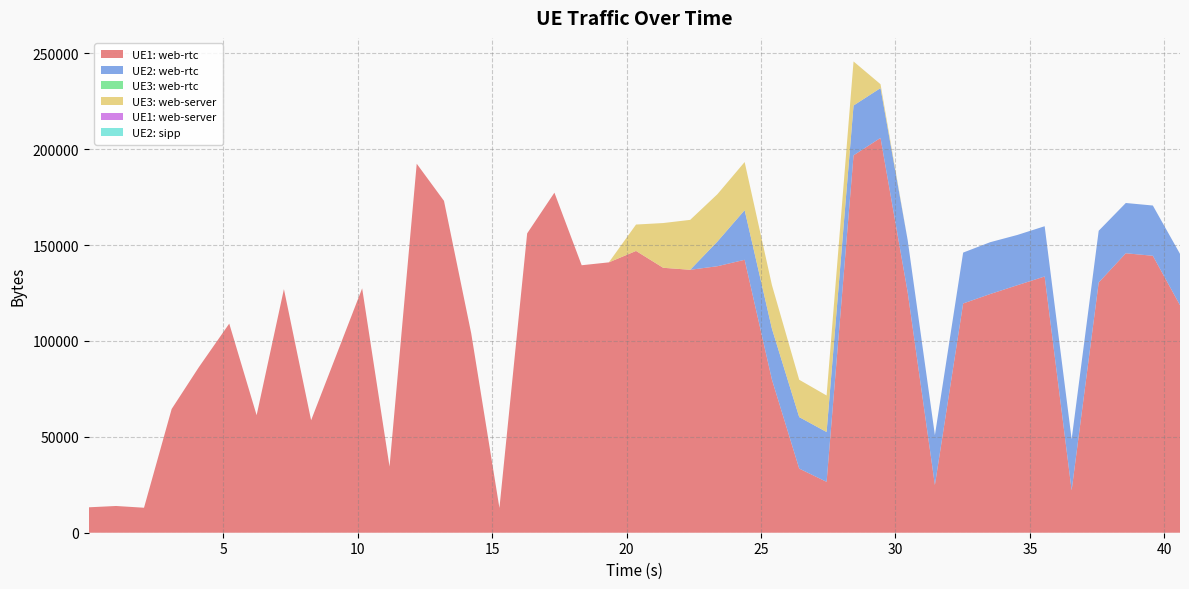

Reading left to right, transcribe all the data shown in this chart.

UE1: web-rtc: 0=13259	1=13947	2=13034	3=64531	4=86260	5=109058	6=61276	7=127049	8=58652	9=127452	10=34475	11=192440	12=173069	13=104006	14=12897	15=156106	16=177343	17=139493	18=140998	19=146947	20=138169	21=137126	22=138982	23=142331	24=79833	25=33446	26=26531	27=196808	28=205899	29=125444	30=24887	31=119551	32=124483	33=129089	34=133632	35=22120	36=130501	37=145747	38=144429	39=118655
UE2: web-rtc: 0=0	1=0	2=0	3=0	4=0	5=0	6=0	7=0	8=0	9=0	10=0	11=0	12=0	13=0	14=0	15=0	16=0	17=0	18=0	19=0	20=0	21=0	22=12875	23=25888	24=26539	25=26859	26=25980	27=25980	28=25980	29=27140	30=25980	31=26539	32=27031	33=26210	34=26210	35=26620	36=26972	37=26210	38=26210	39=26772
UE3: web-rtc: 0=0	1=0	2=0	3=0	4=0	5=0	6=0	7=0	8=0	9=0	10=0	11=0	12=0	13=0	14=0	15=0	16=0	17=0	18=0	19=0	20=0	21=0	22=0	23=0	24=0	25=0	26=0	27=0	28=0	29=0	30=0	31=0	32=0	33=0	34=0	35=0	36=0	37=0	38=0	39=0
UE3: web-server: 0=0	1=0	2=0	3=0	4=0	5=0	6=0	7=0	8=0	9=0	10=0	11=0	12=0	13=0	14=0	15=0	16=0	17=0	18=0	19=13774	20=23331	21=26033	22=24682	23=25094	24=22771	25=19467	26=19055	27=22985	28=2027	29=0	30=0	31=0	32=0	33=0	34=0	35=0	36=0	37=0	38=0	39=0
UE1: web-server: 0=0	1=0	2=0	3=0	4=0	5=0	6=0	7=0	8=0	9=0	10=0	11=0	12=0	13=0	14=0	15=0	16=0	17=0	18=0	19=0	20=0	21=0	22=0	23=0	24=0	25=0	26=0	27=0	28=0	29=0	30=0	31=0	32=0	33=0	34=0	35=0	36=0	37=0	38=0	39=0
UE2: sipp: 0=0	1=0	2=0	3=0	4=0	5=0	6=0	7=0	8=0	9=0	10=0	11=0	12=0	13=0	14=0	15=0	16=0	17=0	18=0	19=0	20=0	21=0	22=0	23=0	24=0	25=0	26=0	27=0	28=0	29=0	30=0	31=0	32=0	33=0	34=0	35=0	36=0	37=0	38=0	39=0